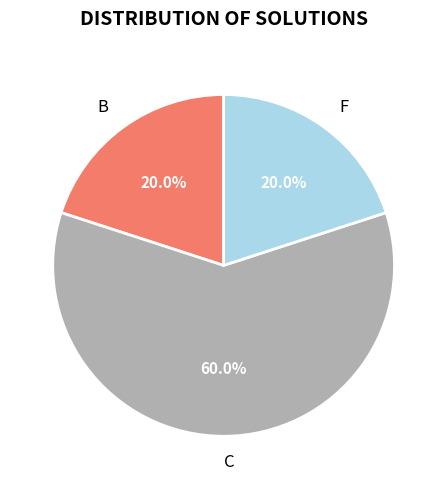

Between C and F, which is larger?

C